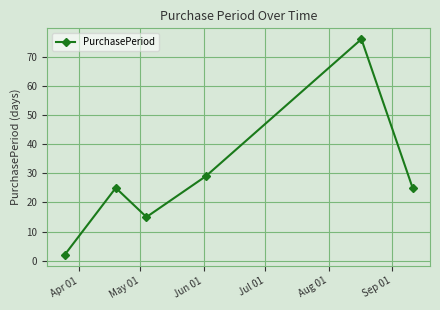

Reading left to right, transcribe all the data shown in this chart.

2	25	15	29	76	25